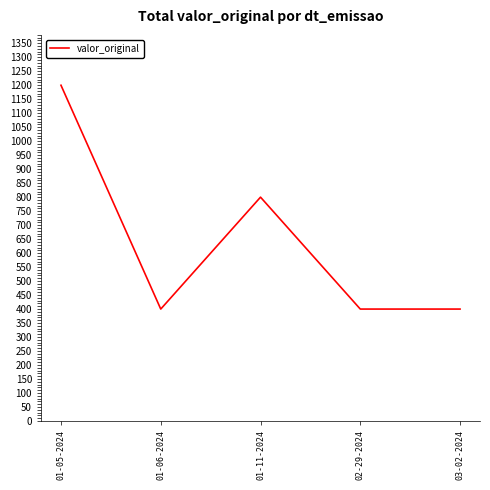

What is the sum of the values at 01-11-2024 and 01-06-2024?

1200.0